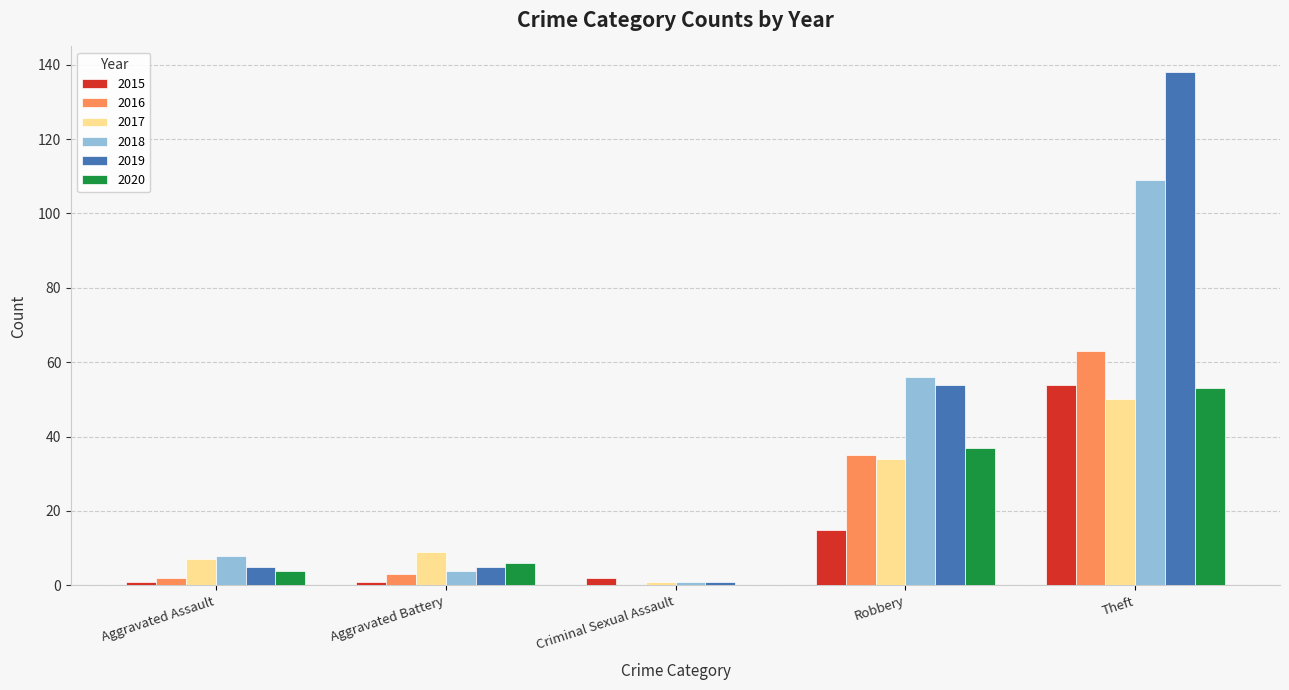

Are the bars grouped side by side (vs. stacked)?

Yes